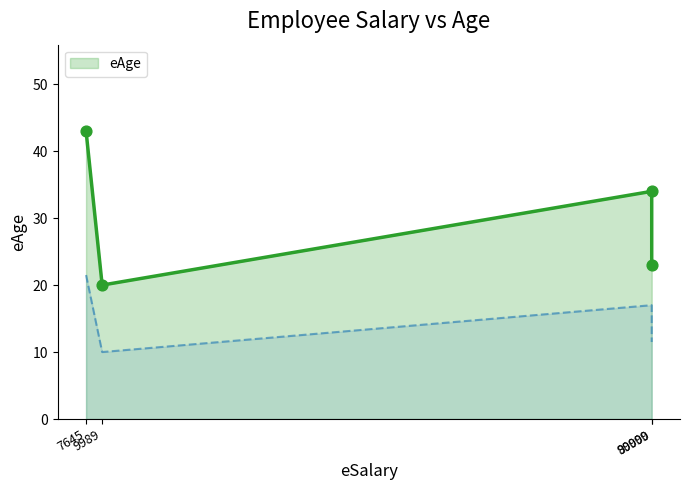

In eAge, how many points are lower than both neighbors (excluding endpoints)?

1